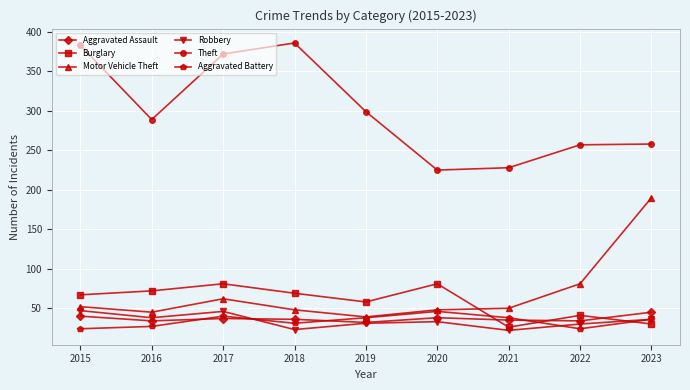

In Burglary, how many points are higher than both neighbors (excluding endpoints)?

3